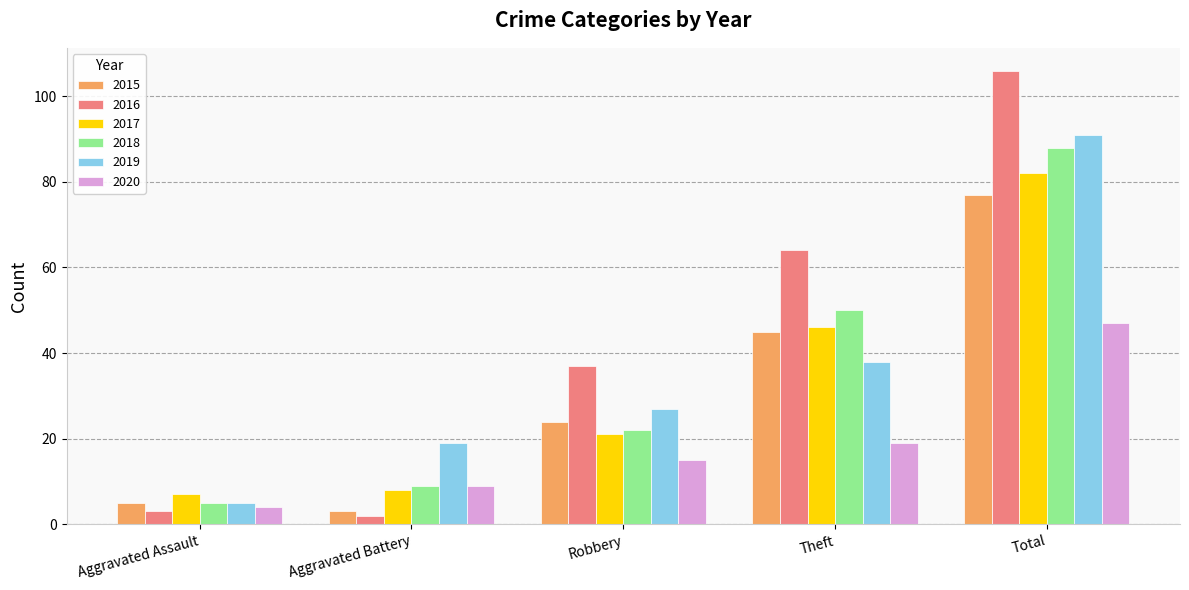

Which series changed the most between Robbery and Total?

2016